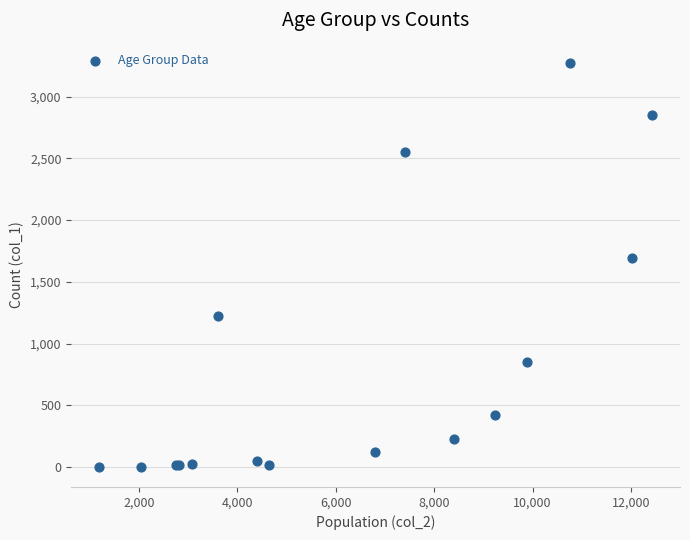

What Y value in the scatter plot is closest to 1638?

1690